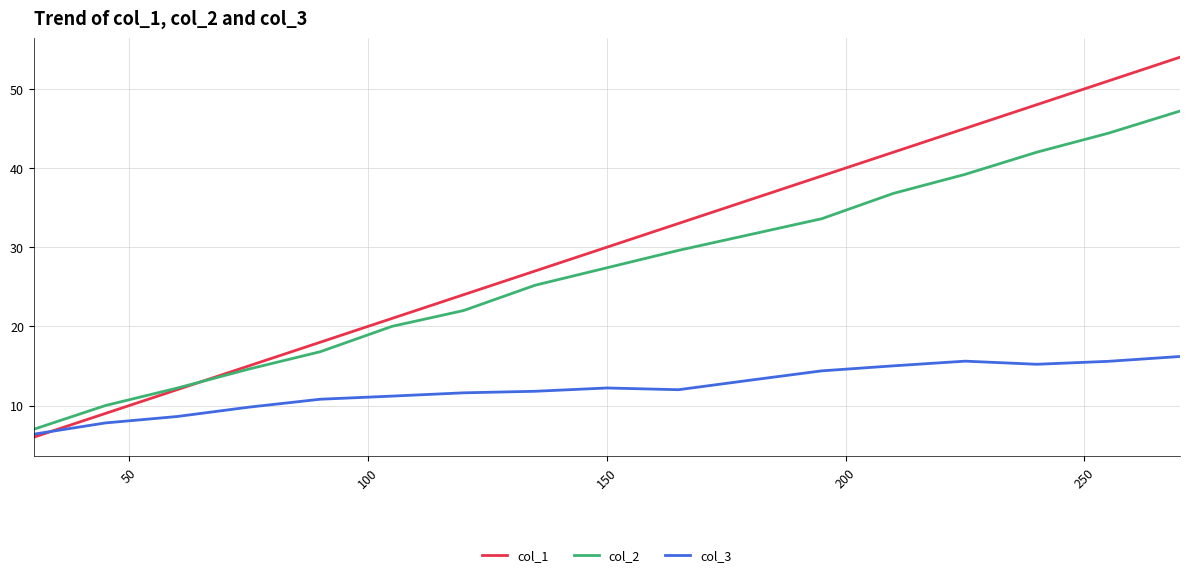

True or false: col_3 has more than 0 points higher than both neighbors.

True